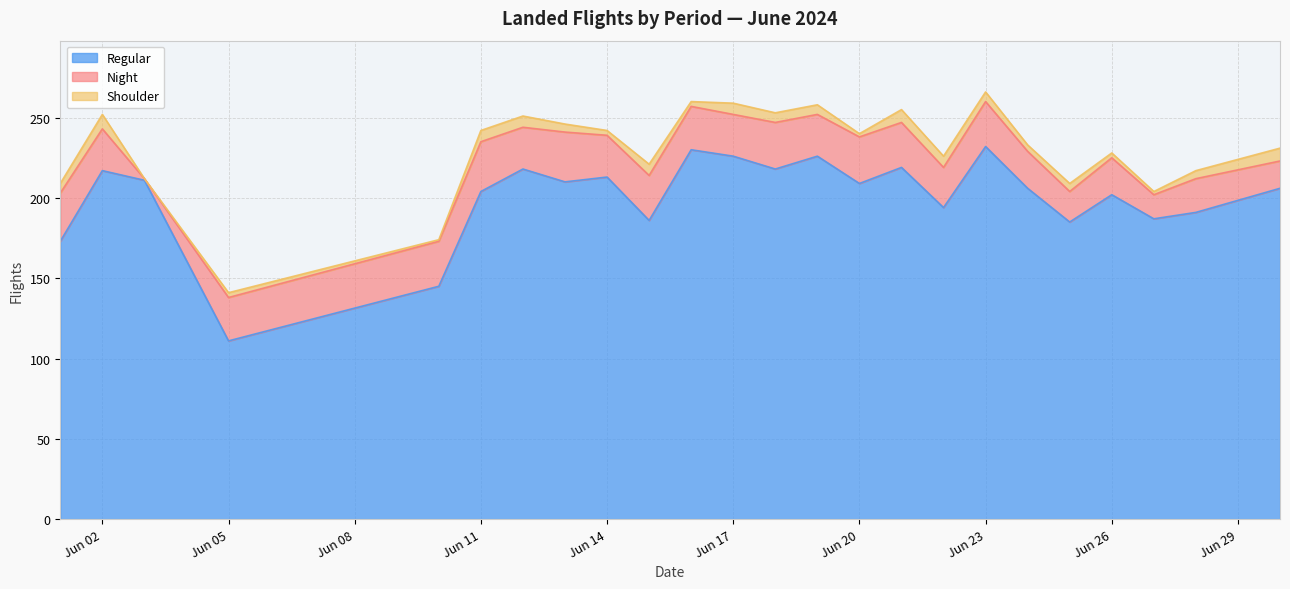

The value of shoulder at 2024-06-13 is 5. True or false?

True